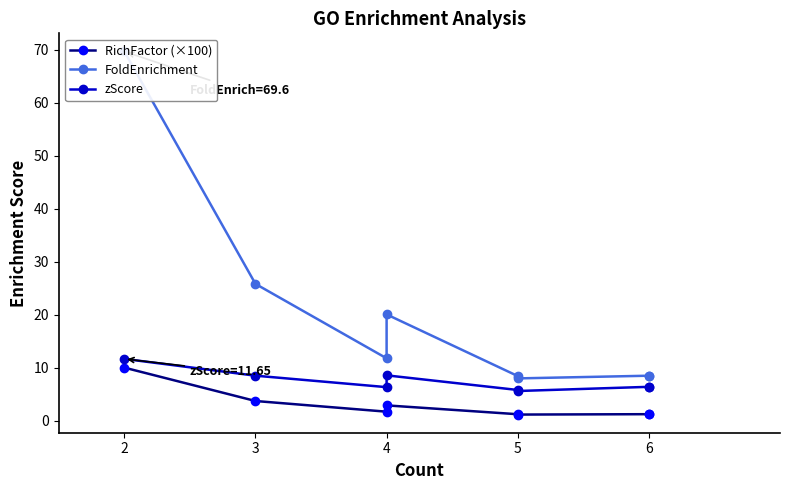

At which label does zScore first exceed 6?

2